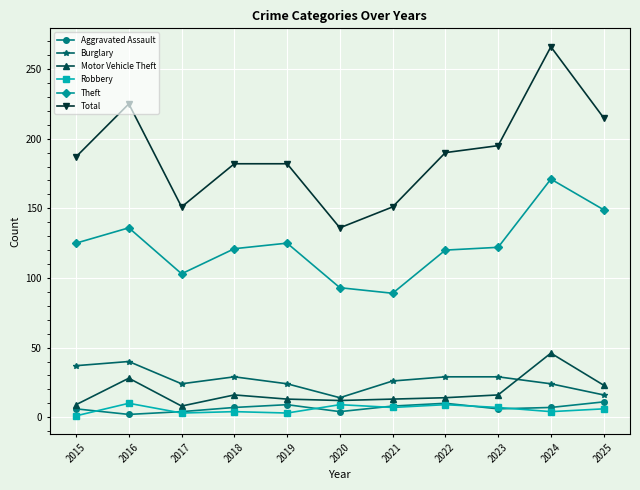

Does the chart display data point markers on the line(s)?

Yes